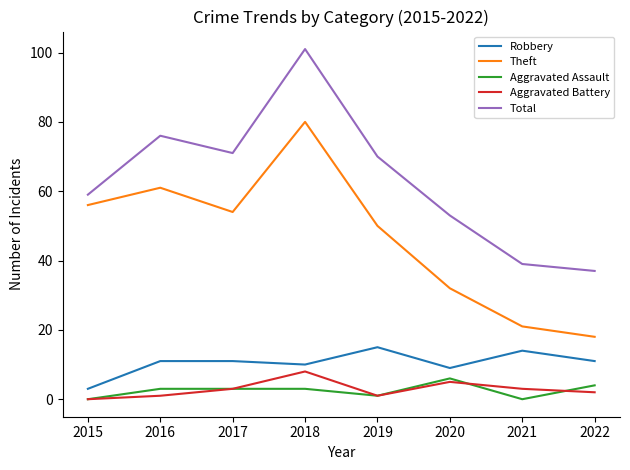

Count the number of data series in this chart.

5